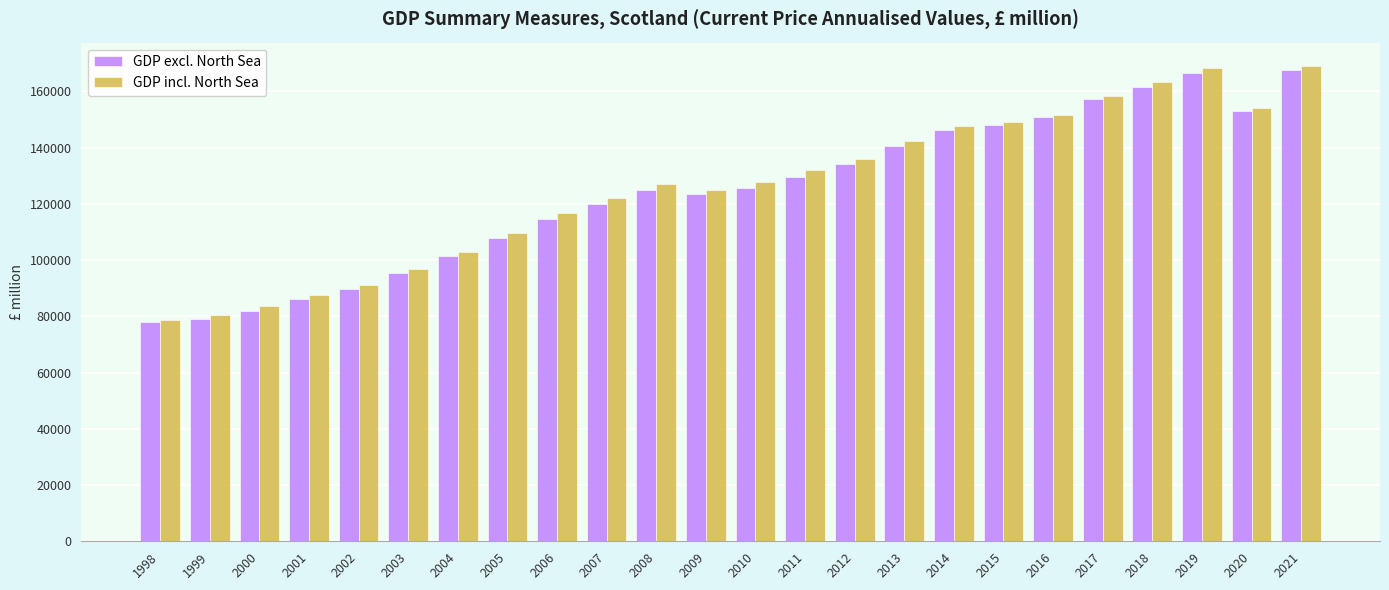

Is it true that GDP incl. North Sea equals 127640 at 2010?

True